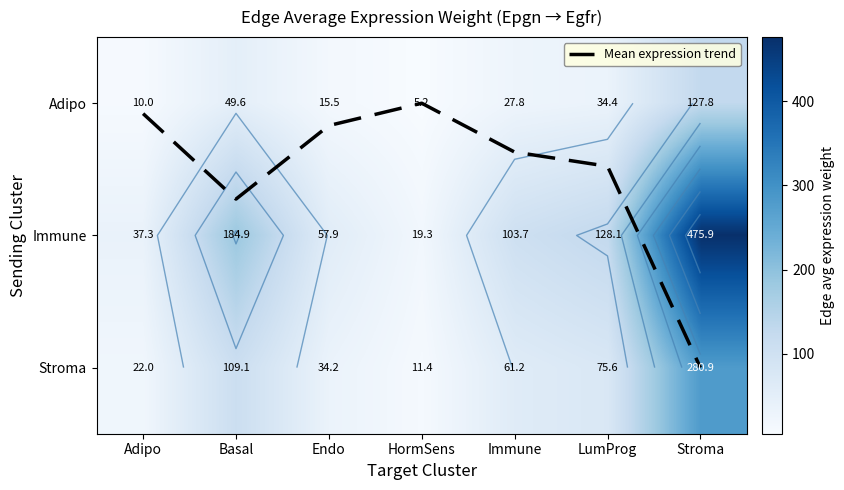

At how many categories does at least one series exceed 90?

4